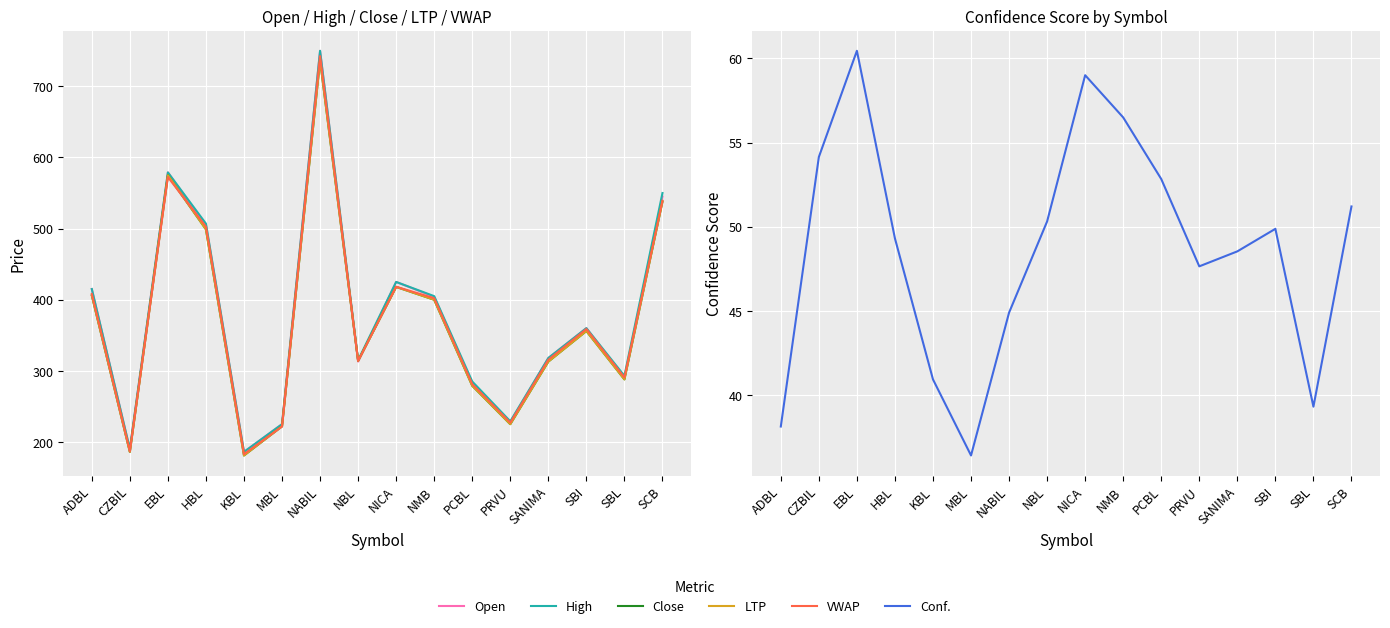

How many interior local valleys does the Close series have?

5